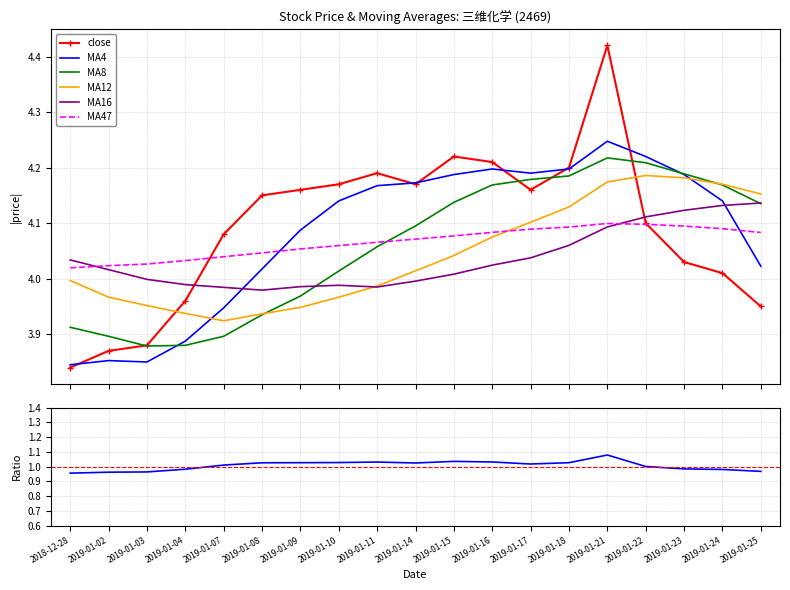

Rank the series by their maximum value, from lowest to highest.

MA47, MA16, MA12, MA8, MA4, close